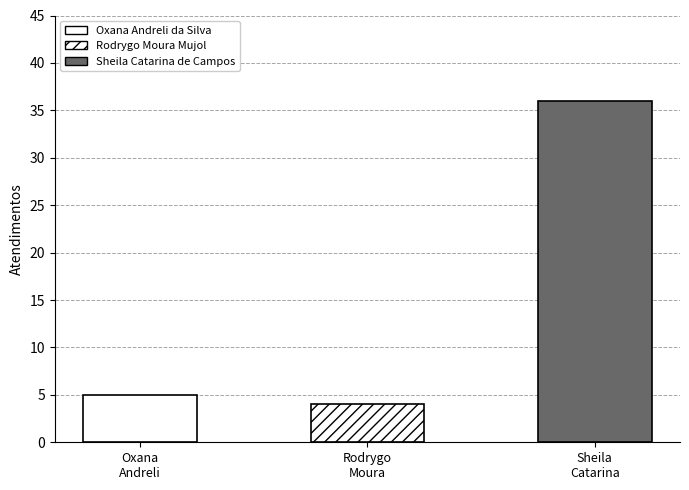

How many data points does each series have?

3